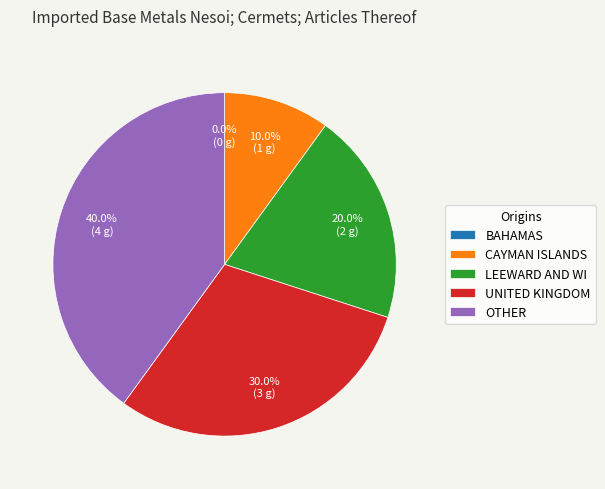

Combined, what portion of the pie is 3 and 0?

30.0%